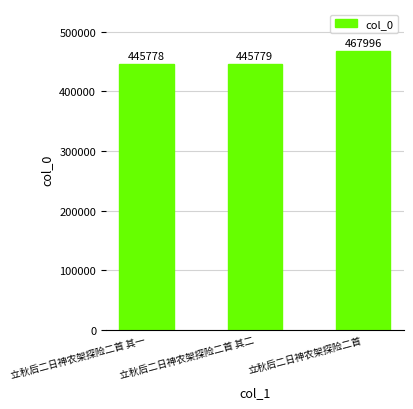

Which has a higher value, 立秋后二日神农架探险二首 其一 or 立秋后二日神农架探险二首?

立秋后二日神农架探险二首